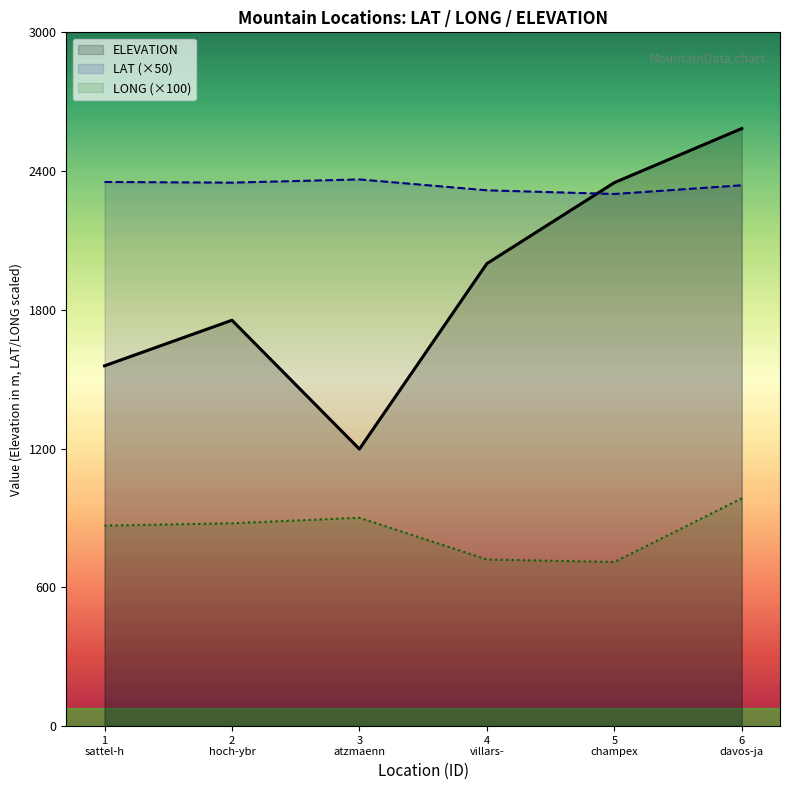

What is the sum of all LONG (×100) values?

5060.7